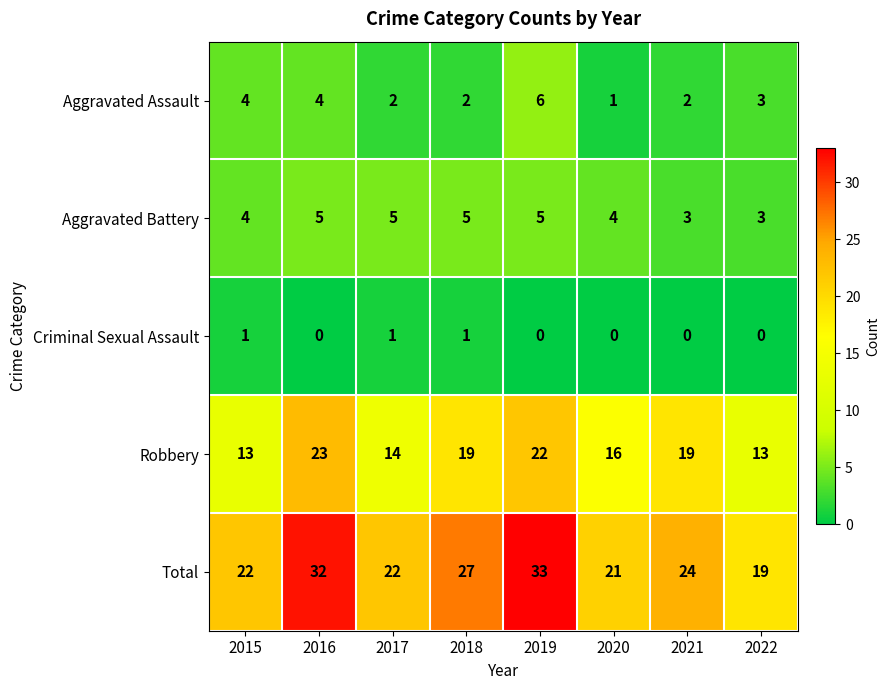

Is the value of Aggravated Battery at 2019 greater than the value of Robbery at 2016?

No